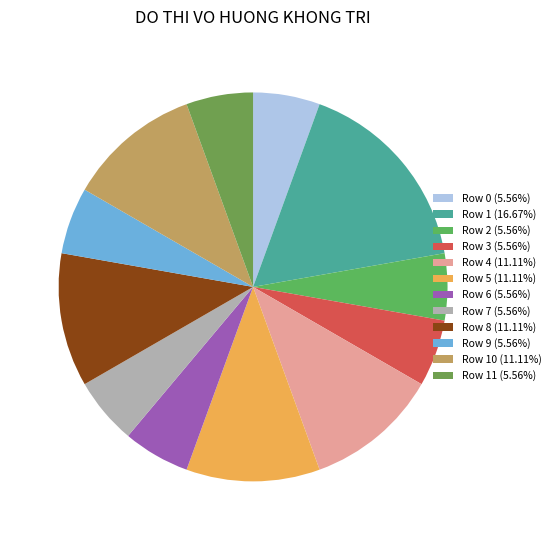

How many slices are in this pie chart?

12